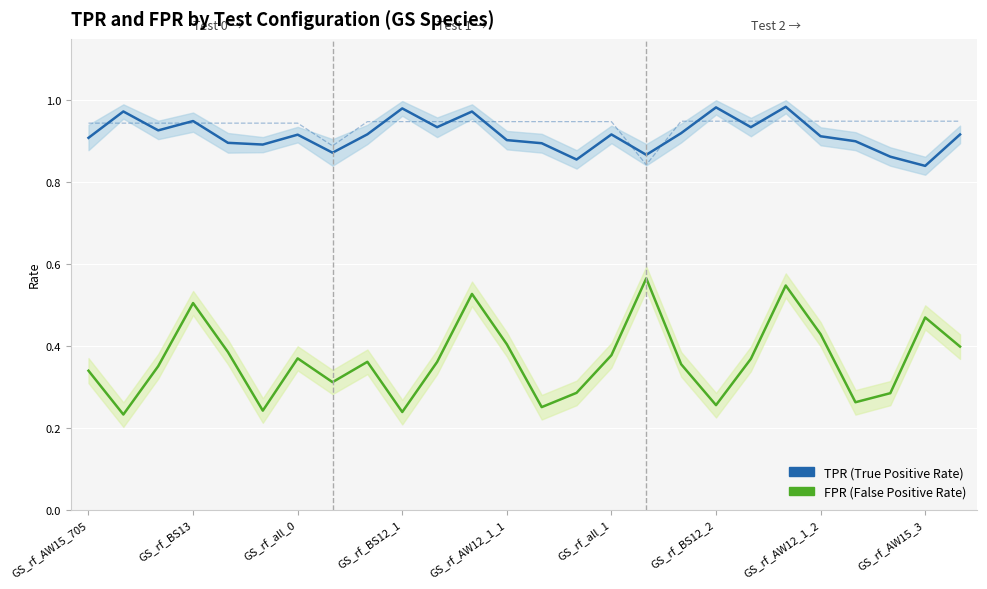

What is the difference between the maximum and minimum values in the FPR (False Positive Rate) series?

0.3